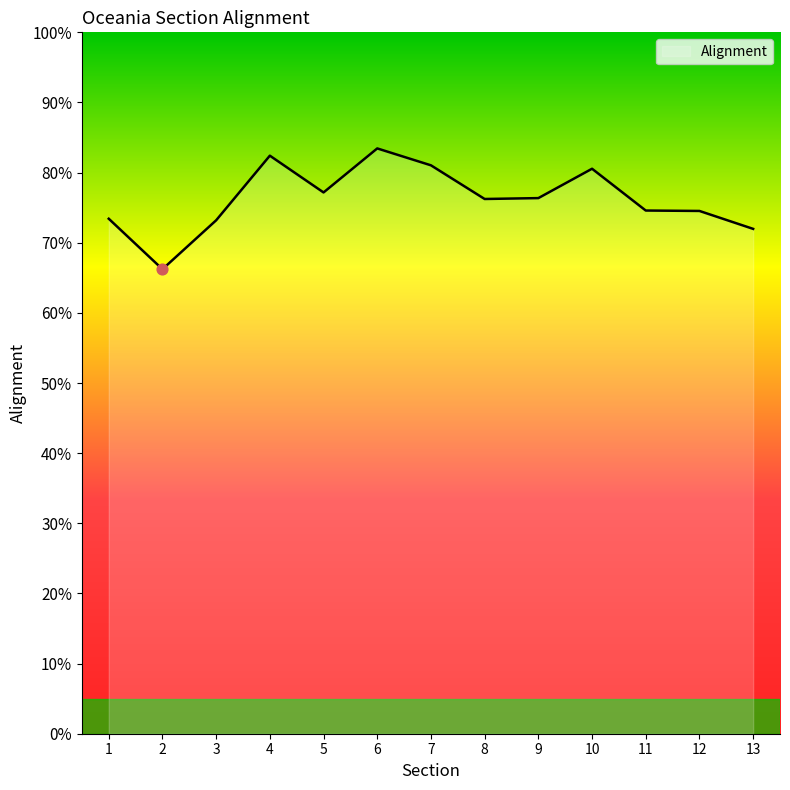

Which has a higher value, 6 or 10?

6